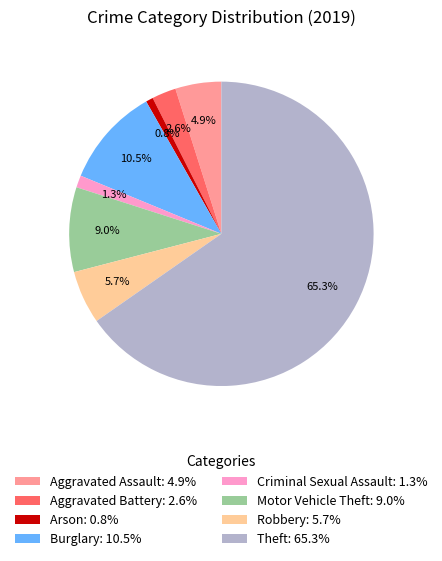

How many slices are in this pie chart?

8